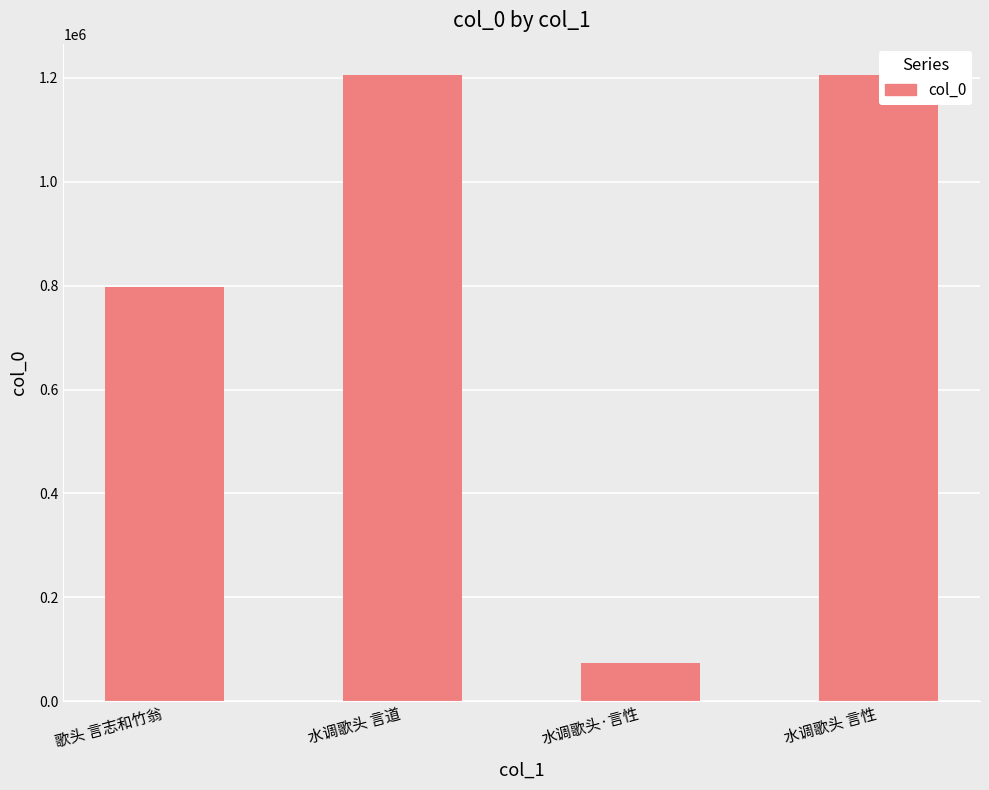

Is it true that the value at 水调歌头 言道 is 1205668?

True